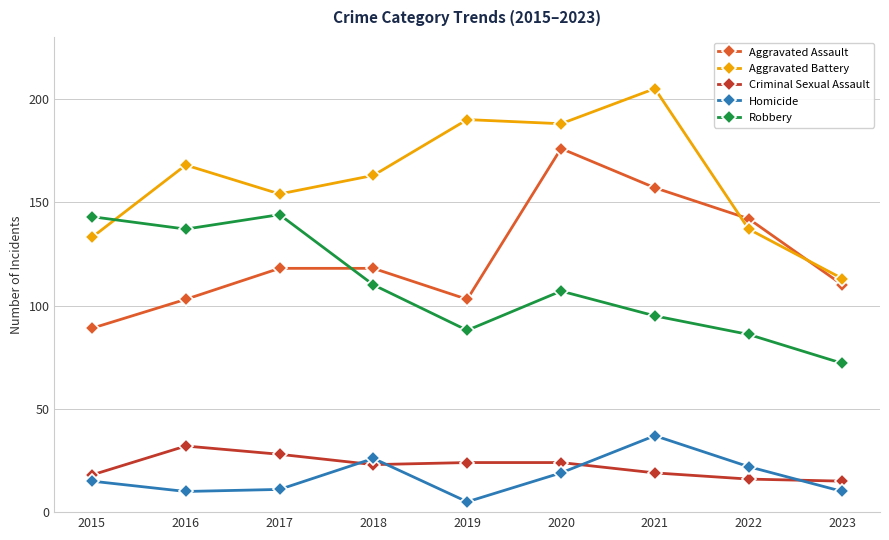

What value does the Aggravated Battery series have at 2018?

163